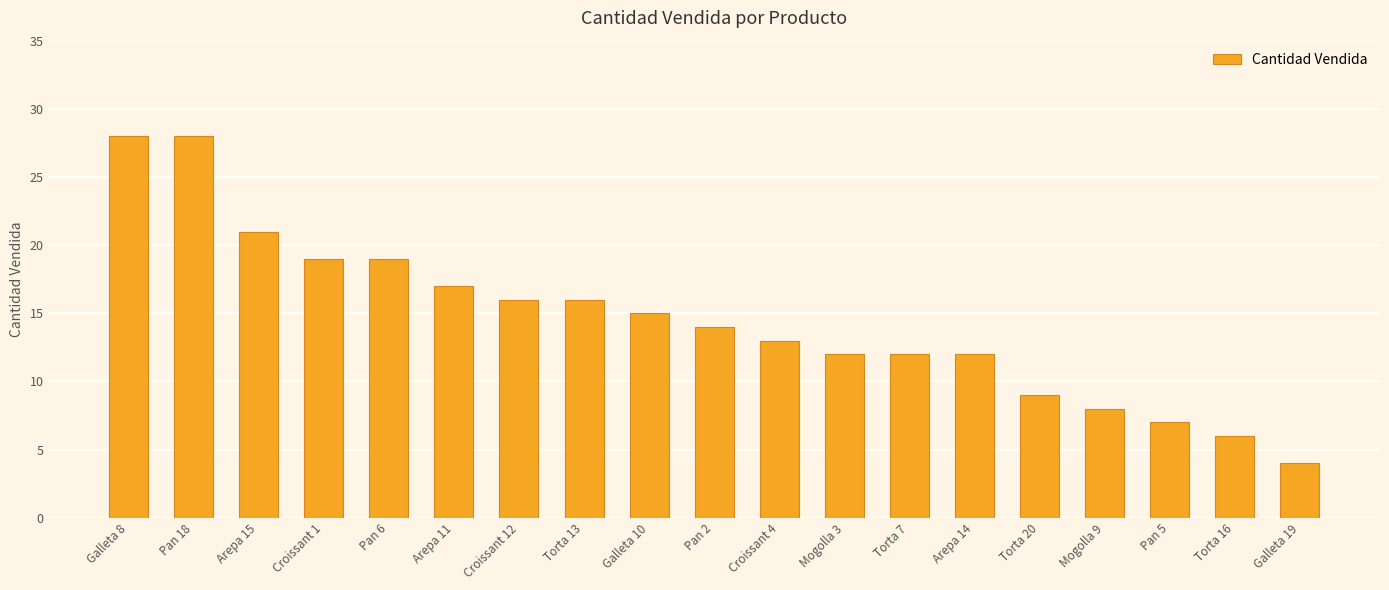

What is the maximum value shown in the chart?

28